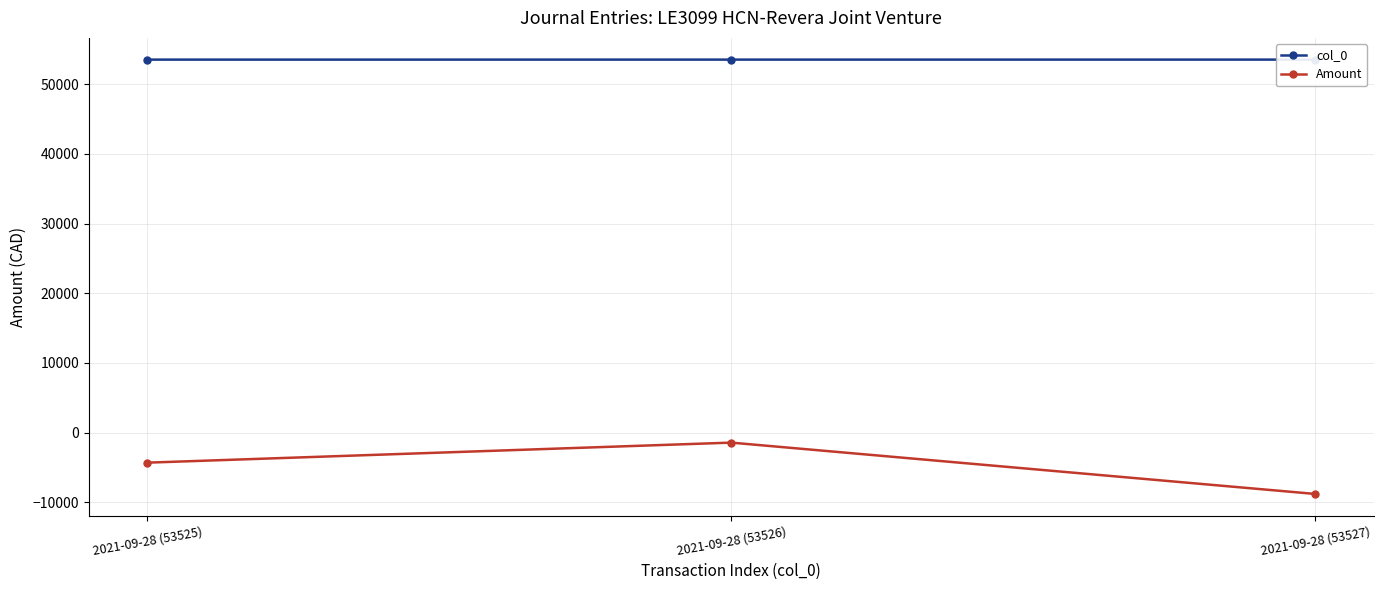

What is the minimum value for Amount?

-8805.1